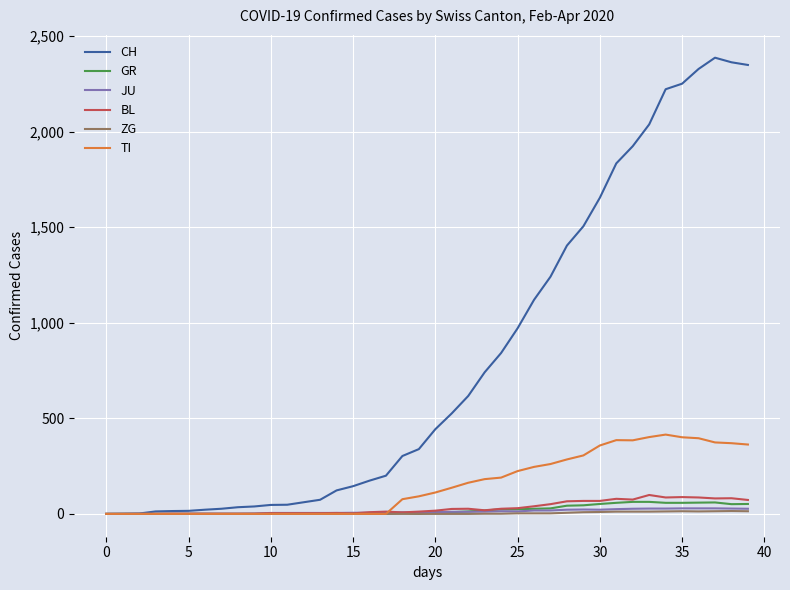

What is the maximum value for GR?

63